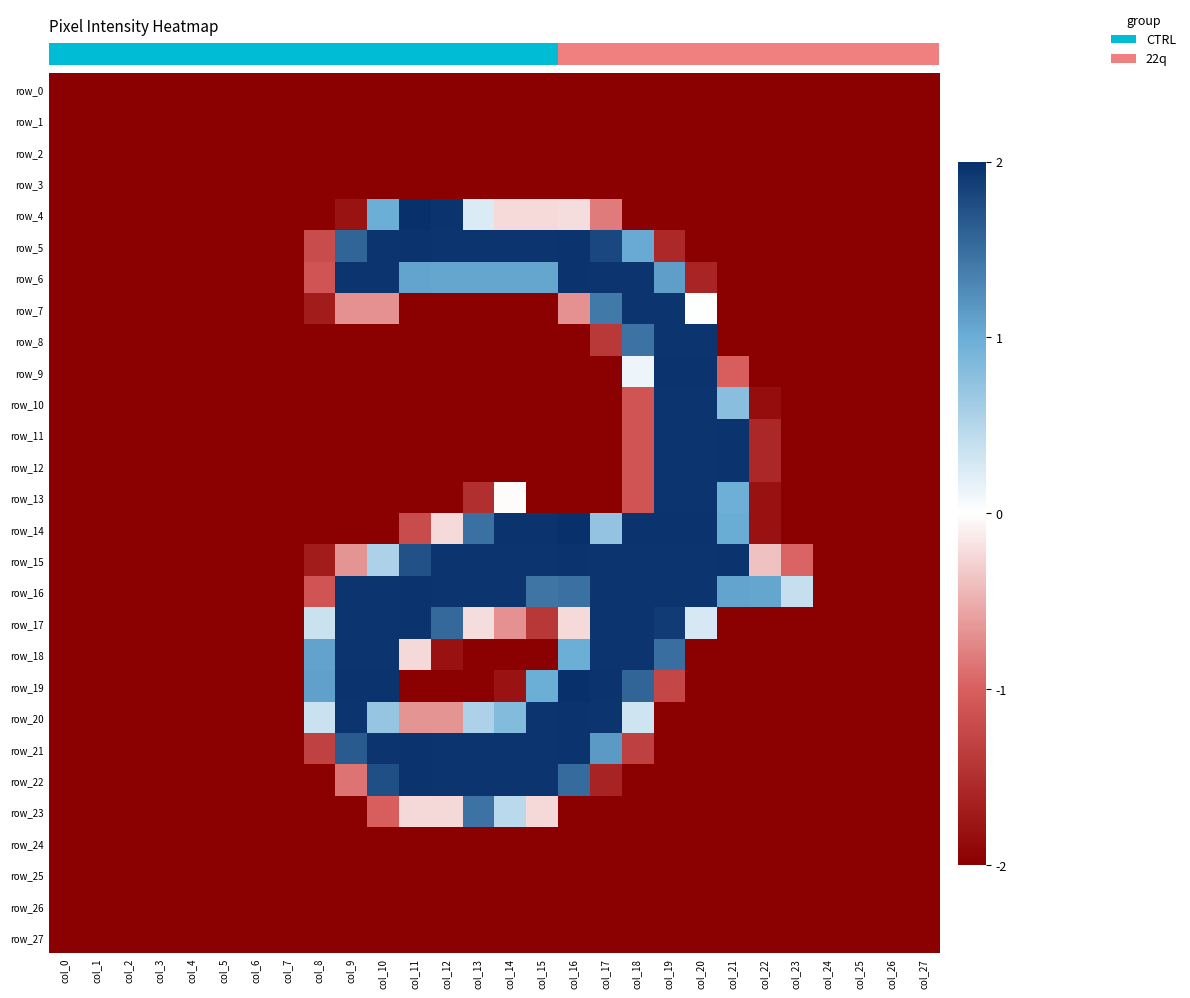

Rank the categories by row_9 value from lowest to highest.

col_0, col_1, col_2, col_3, col_4, col_5, col_6, col_7, col_8, col_9, col_10, col_11, col_12, col_13, col_14, col_15, col_16, col_17, col_22, col_23, col_24, col_25, col_26, col_27, col_21, col_18, col_19, col_20